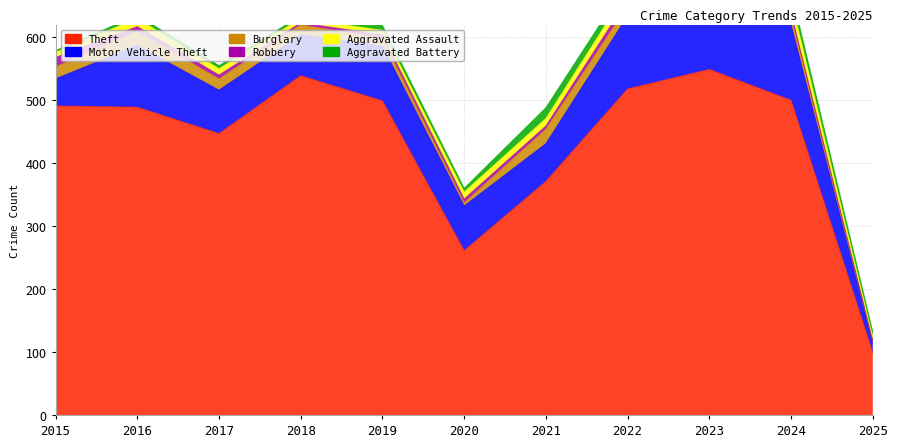

What is the difference between the Aggravated Battery values at 2023 and 2019?

3